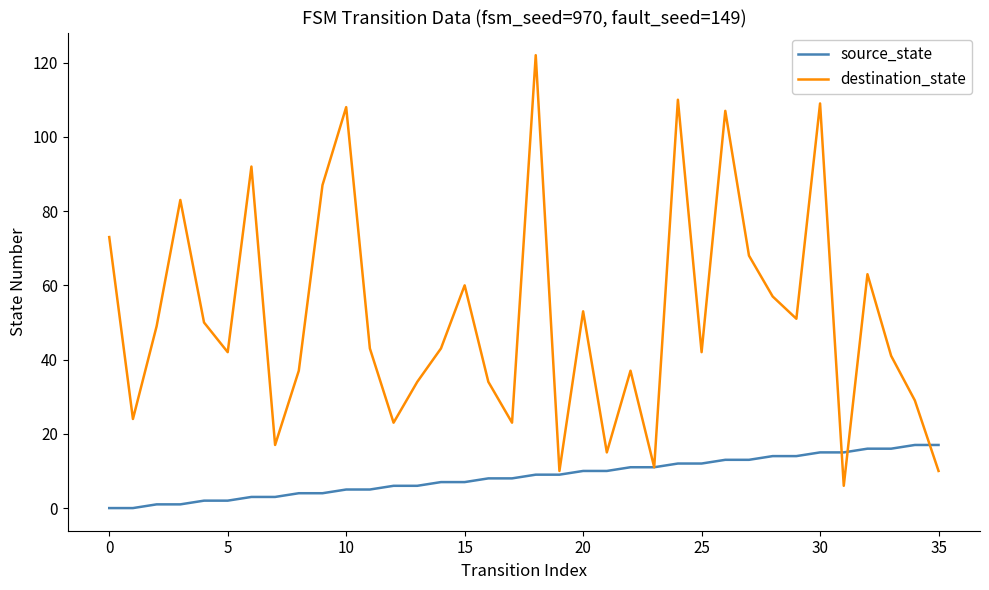

List the series in order of their peak value, highest first.

destination_state, source_state